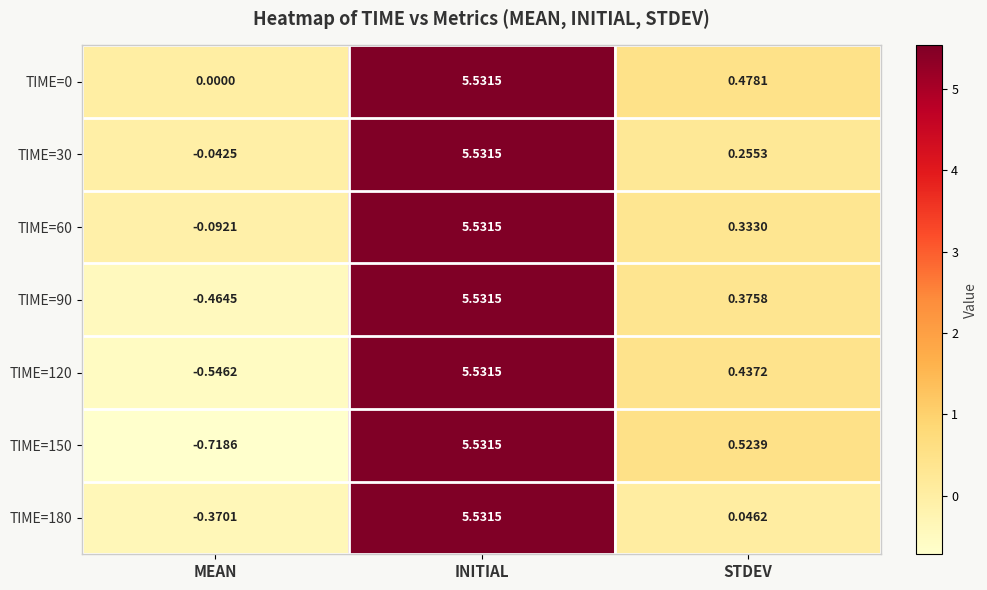

Rank the categories by TIME=30 value from highest to lowest.

INITIAL, STDEV, MEAN